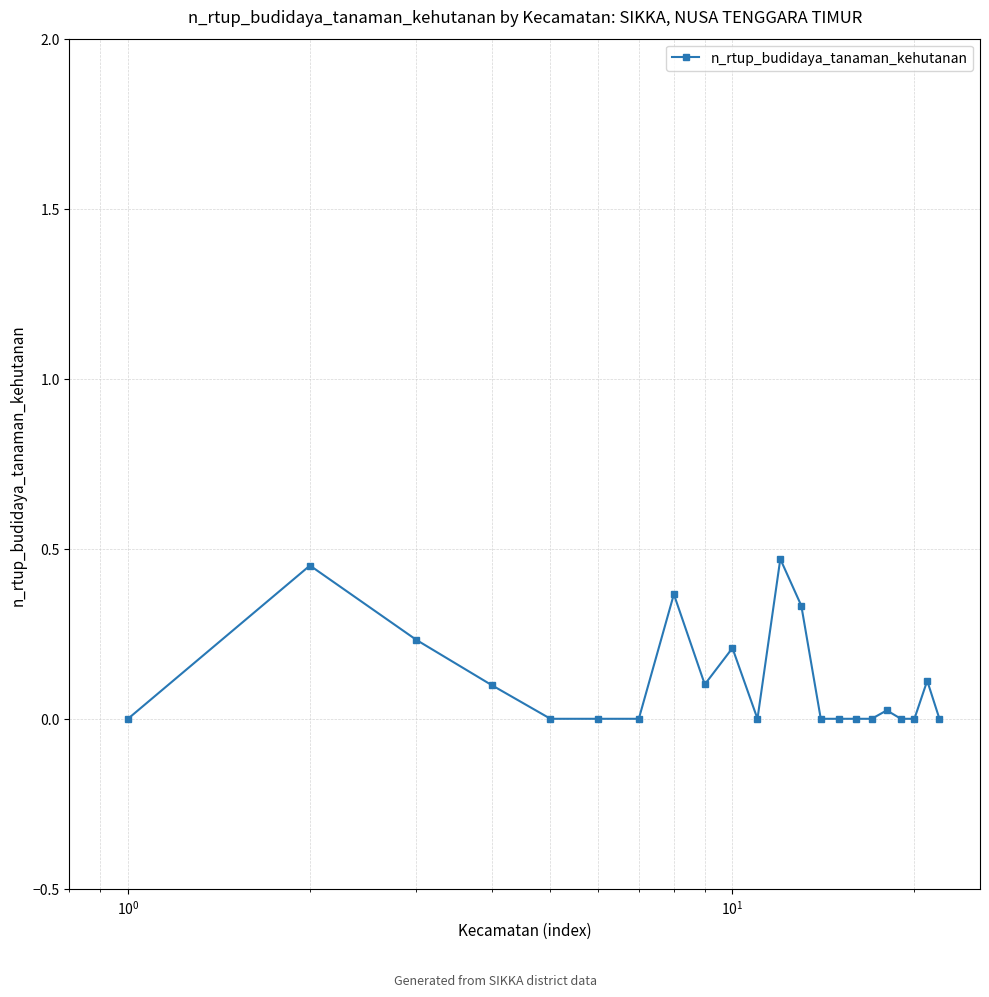

What is the sum of all values?

2.4